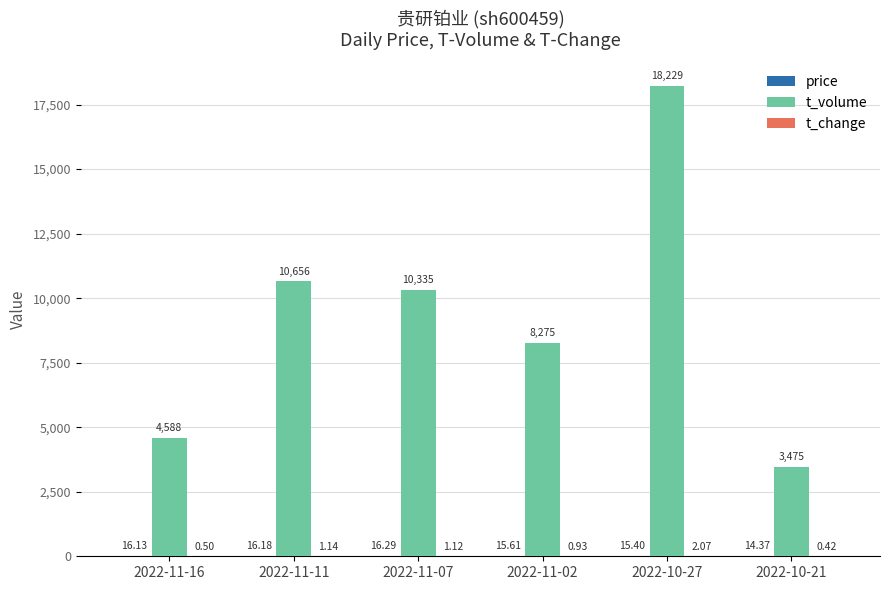

At which category is the sum across all series the highest?

2022-10-27